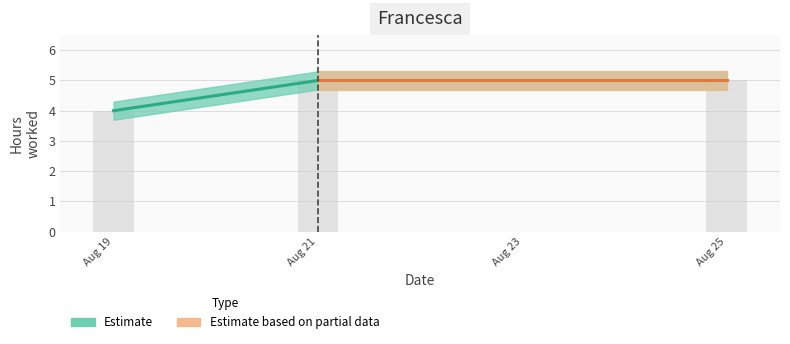

What is the change in value from 2025-08-19 to 2025-08-21?

+1